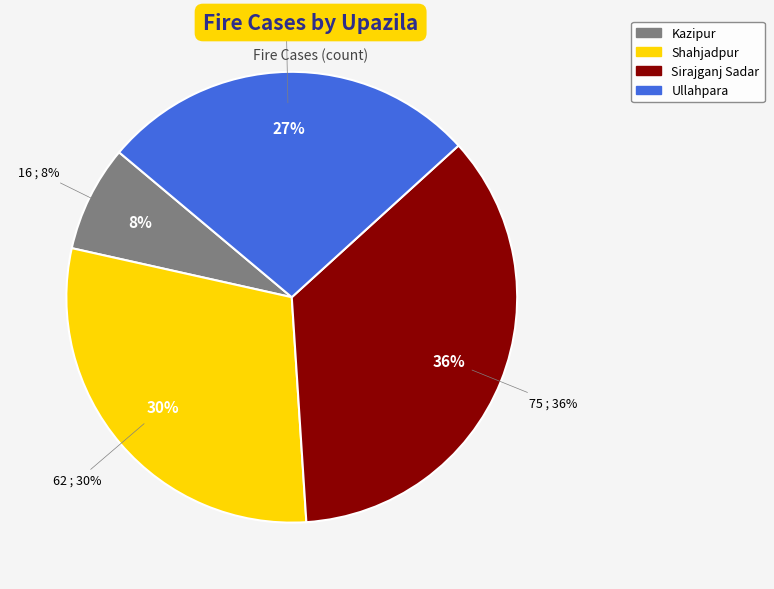

The Kazipur slice represents 8% of the pie. True or false?

True